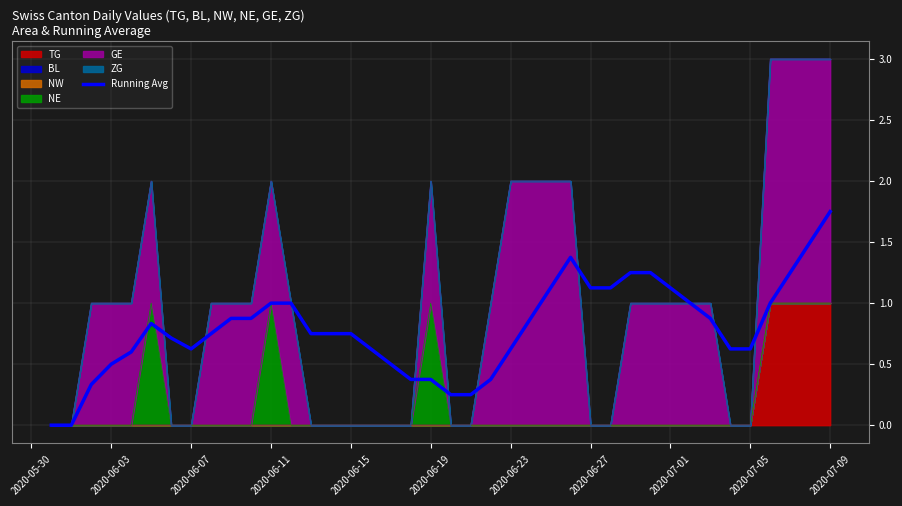

Does the chart have visible grid lines?

Yes